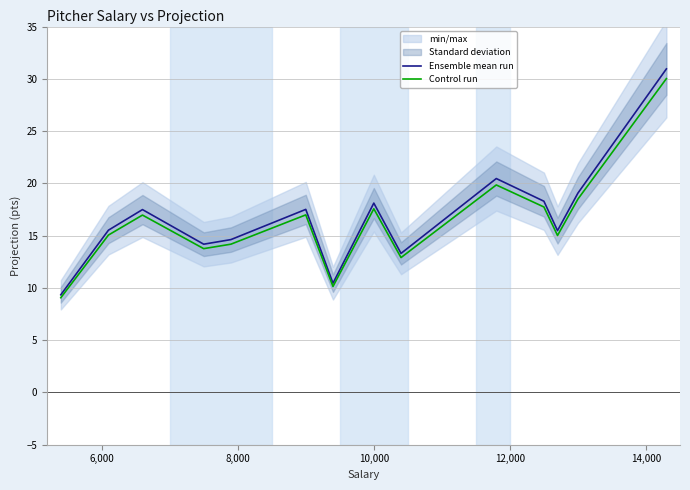

Reading left to right, extract all data points from this chart.

Ensemble mean run: 9.3	15.5	17.5	14.2	14.6	17.5	10.4	18.1	13.3	20.5	18.3	15.5	19.1	30.9
Control run: 9.1	15.1	17.0	13.8	14.2	17.0	10.1	17.6	12.9	19.8	17.7	15.0	18.5	30.0